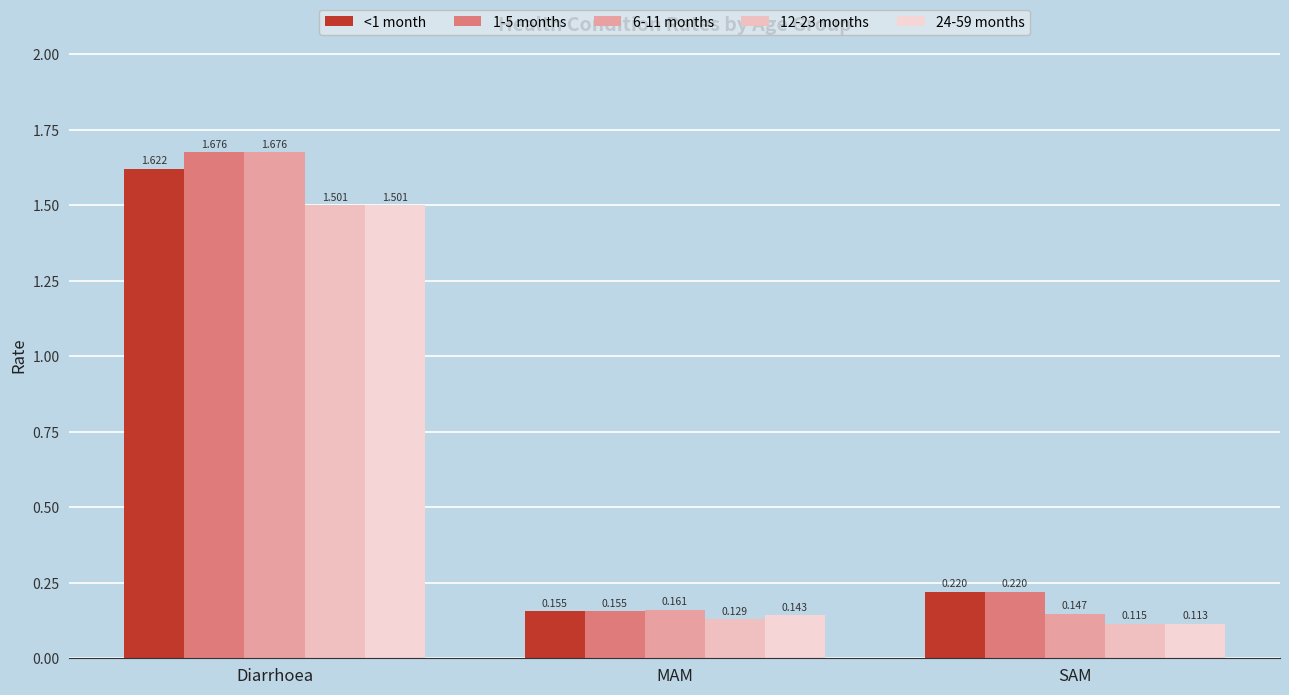

True or false: 12-23 months has a value of 0.1 at SAM.

False